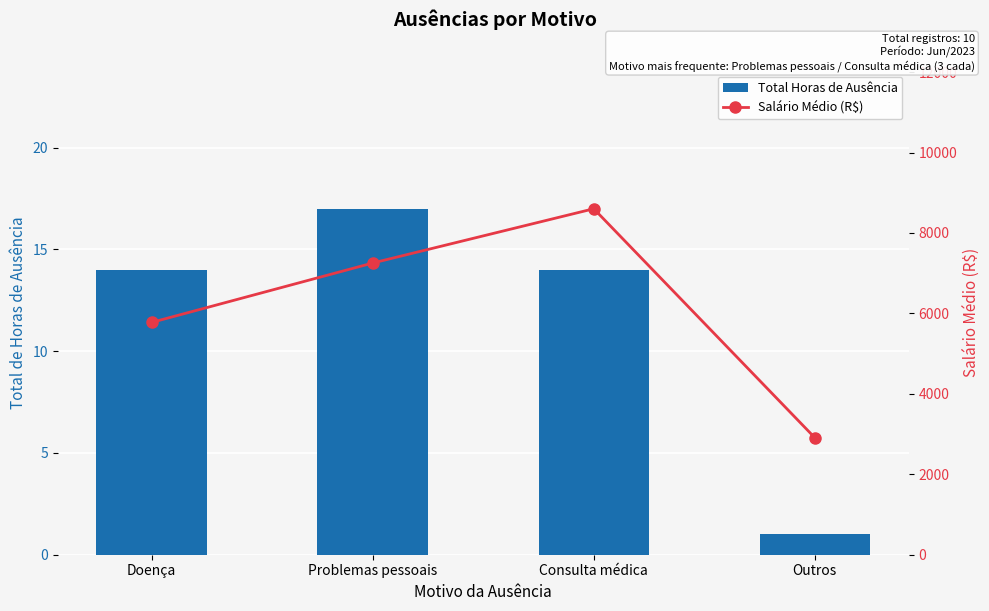

Which category has the highest value across all series?

Consulta médica